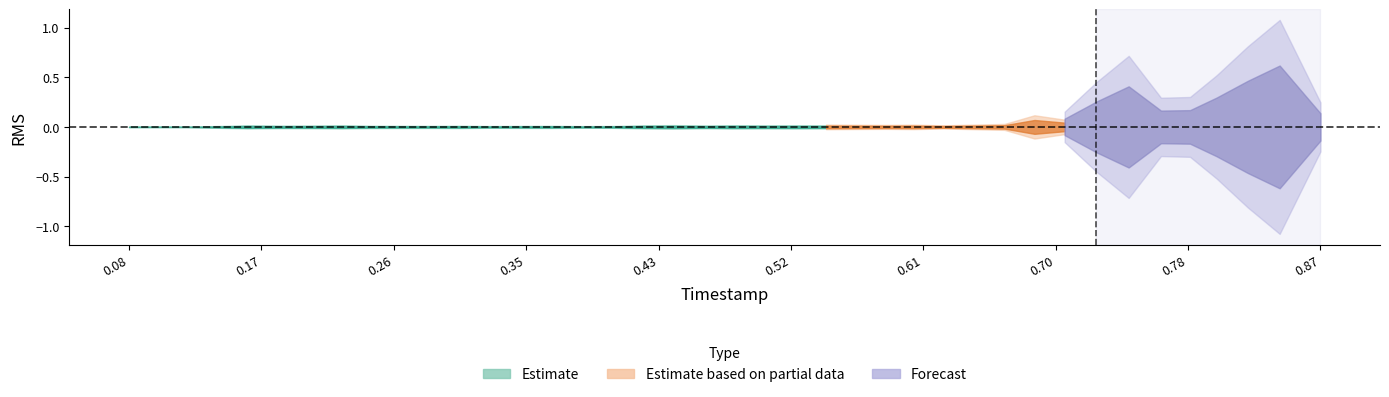

What value does the timestamp series have at timestamp?

0.1